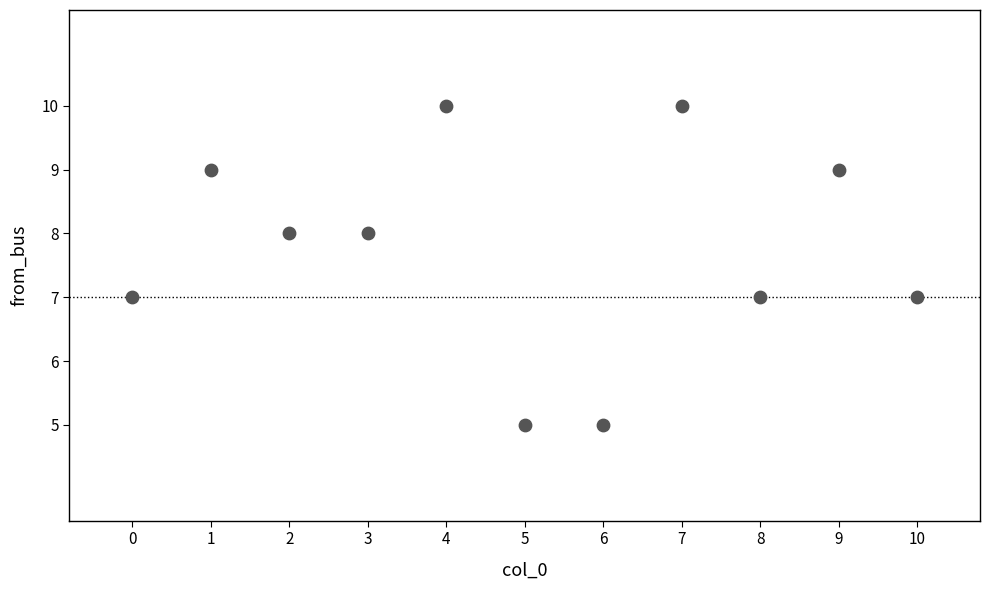

What is the range of Y values (max minus min)?

5